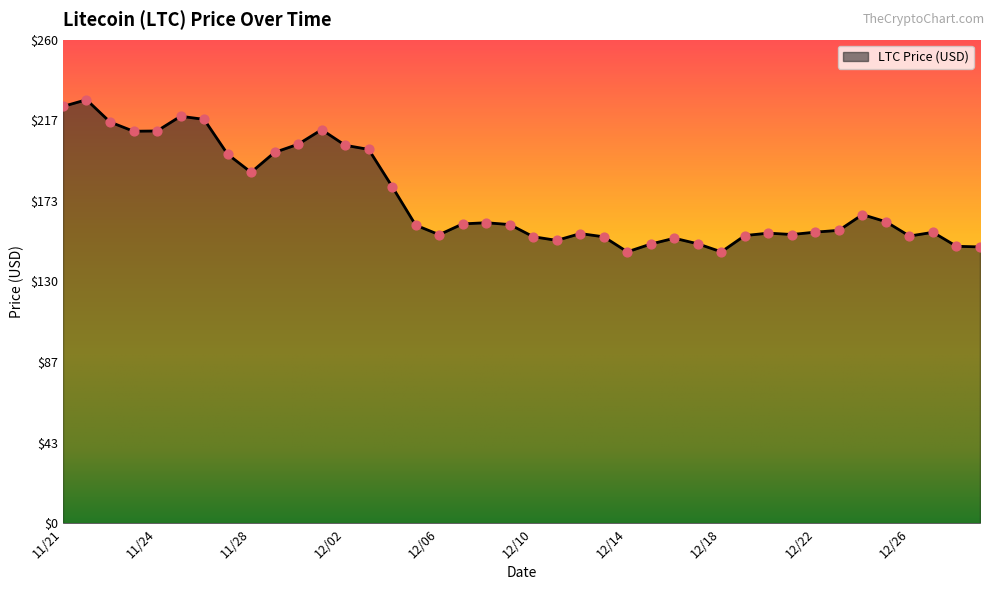

What is the greatest value displayed?

227.7